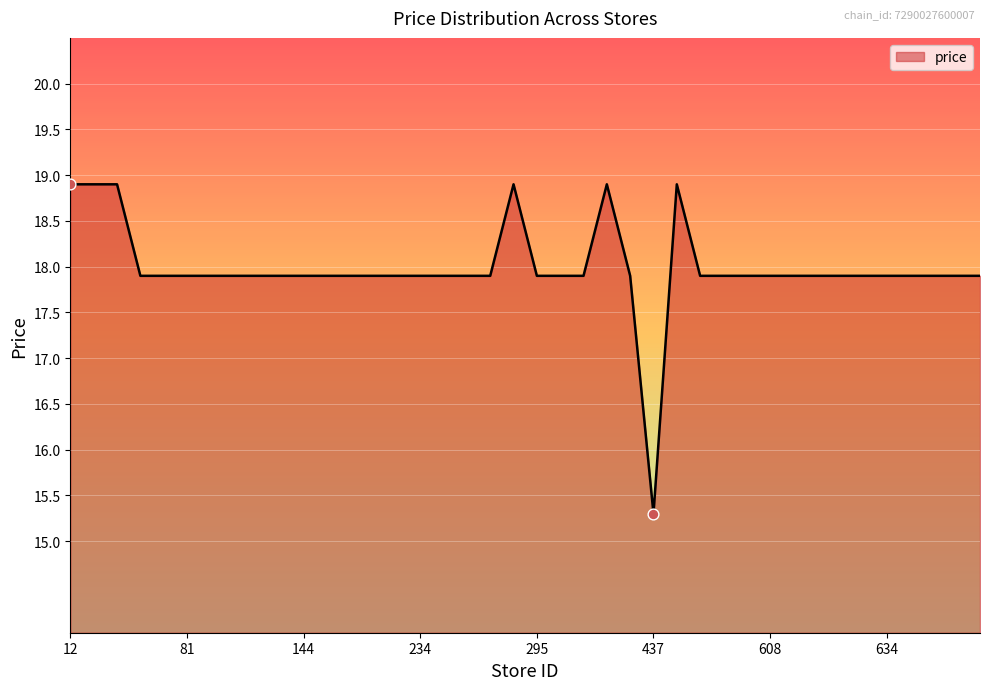

What is the minimum value shown in the chart?

15.3